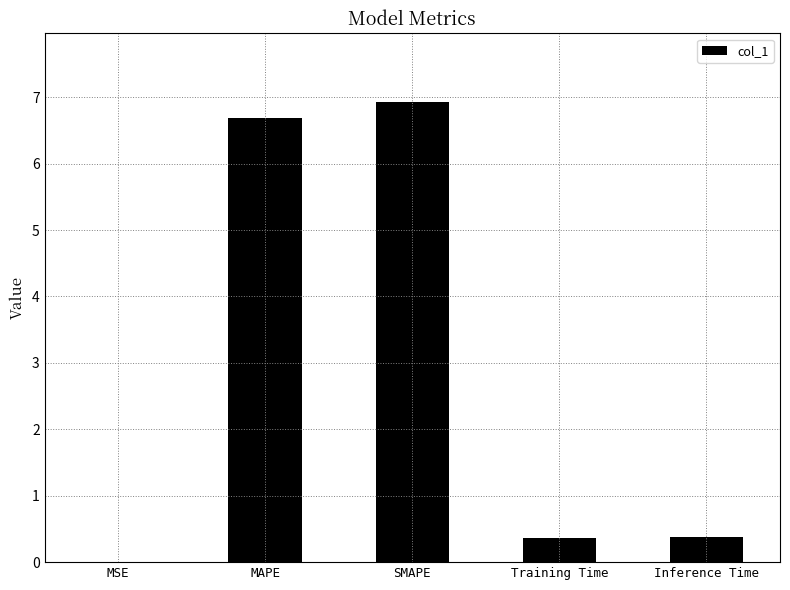

What value does the data have at MAPE?

6.7